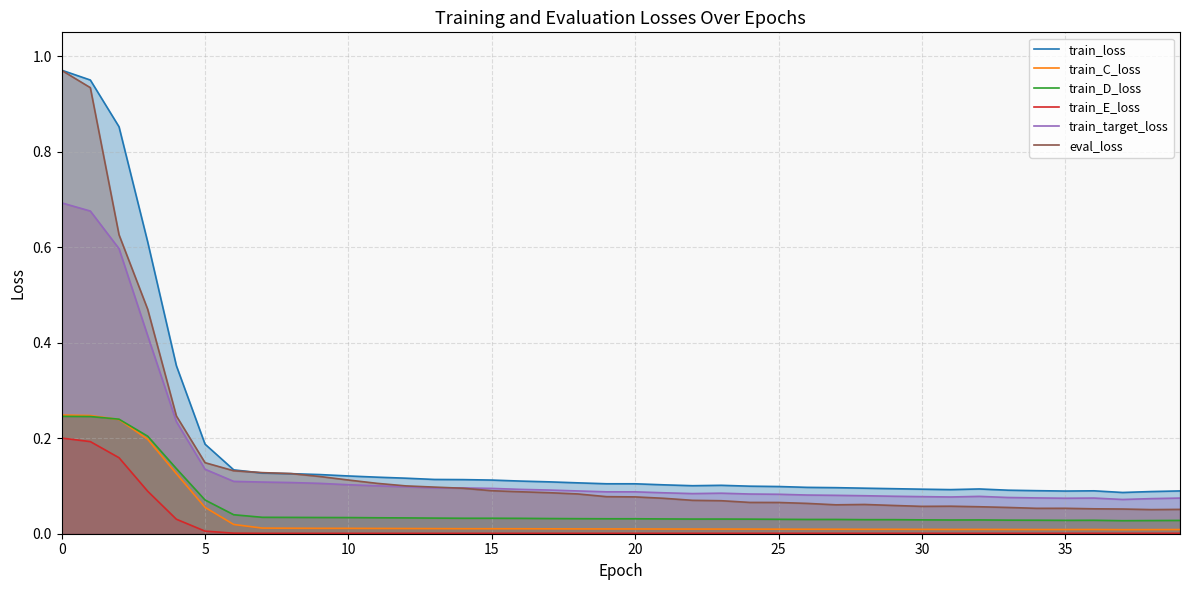

Which series changed the most between 17 and 18?

eval_loss